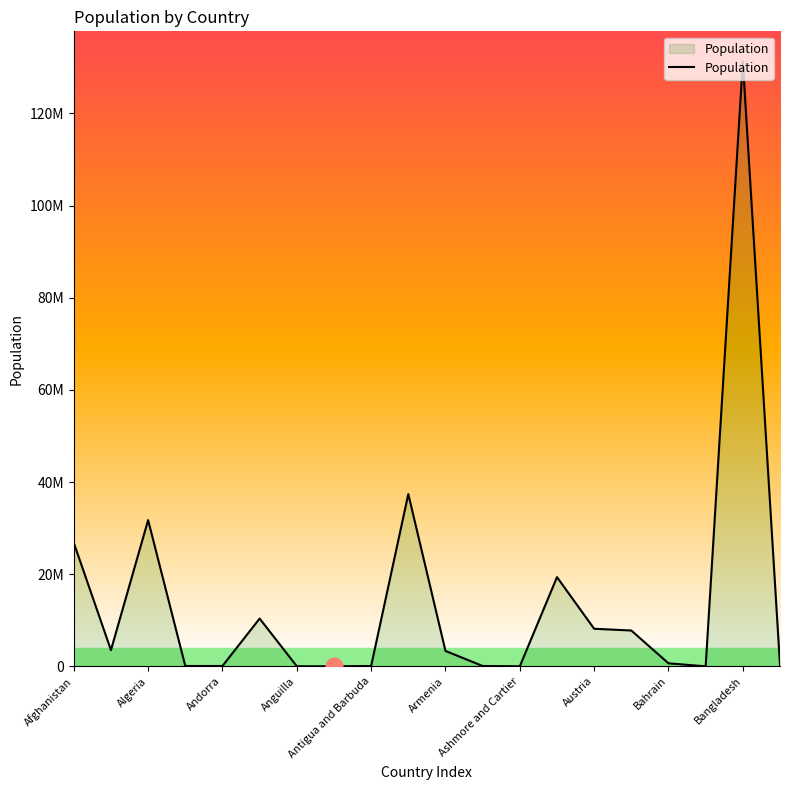

Is this an area chart (filled region under the line)?

Yes